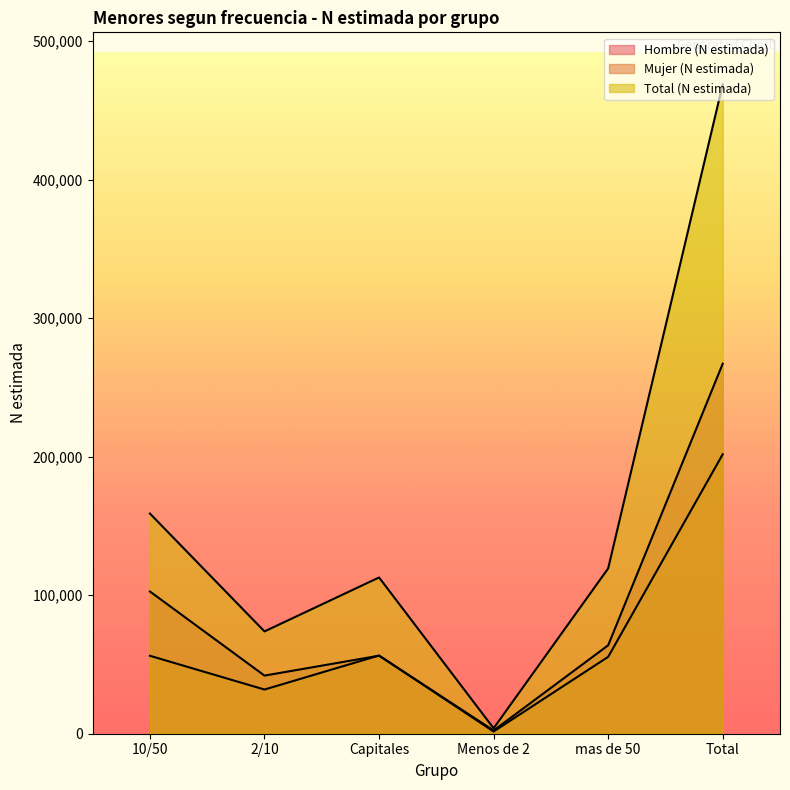

What position from the right is 10/50?

6